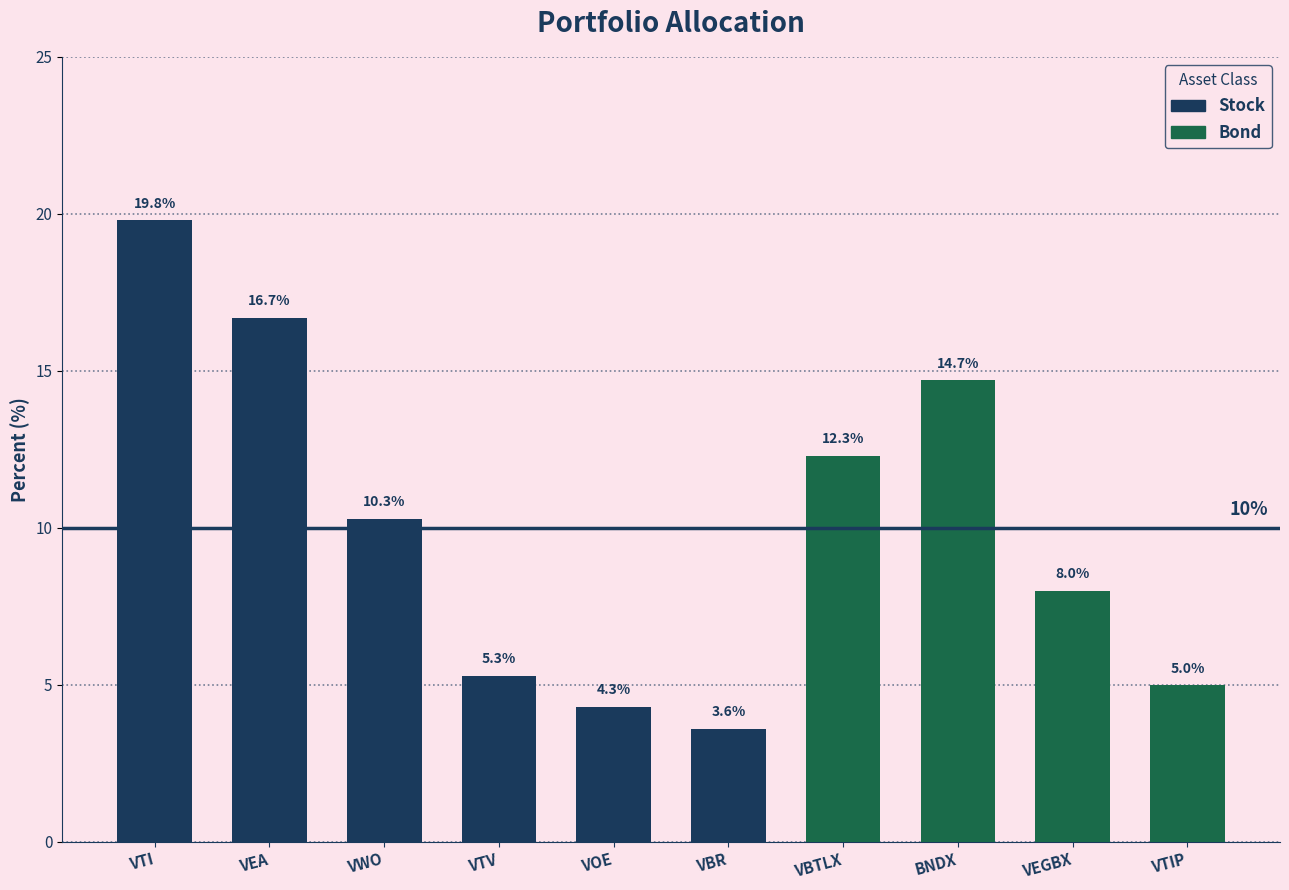

Rank the categories by value from lowest to highest.

VBR, VOE, VTIP, VTV, VEGBX, VWO, VBTLX, BNDX, VEA, VTI